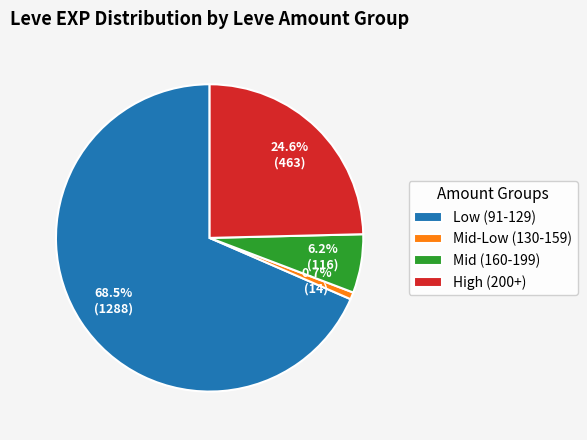

Which slice is the largest?

Low (91-129)